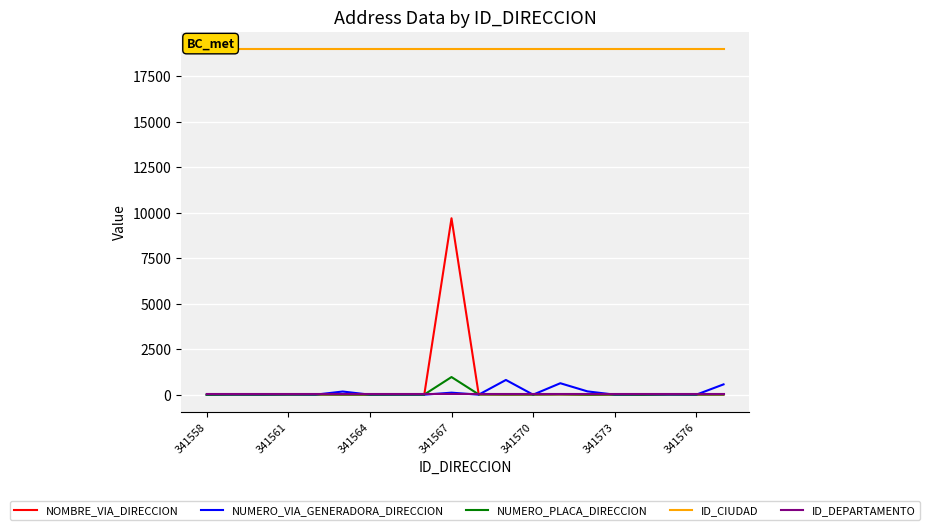

Which category has the highest value in the NOMBRE_VIA_DIRECCION series?

341567